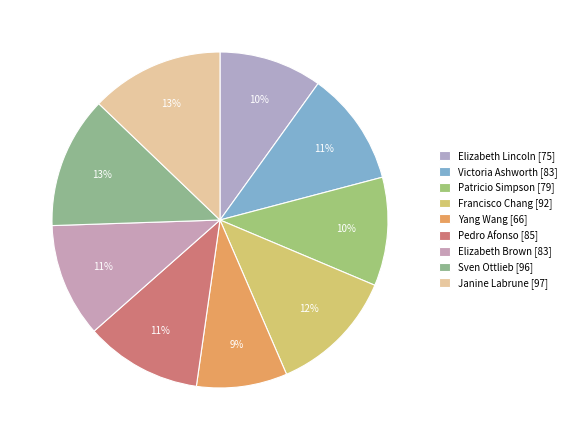

Which category has the smallest portion of the pie?

Yang Wang